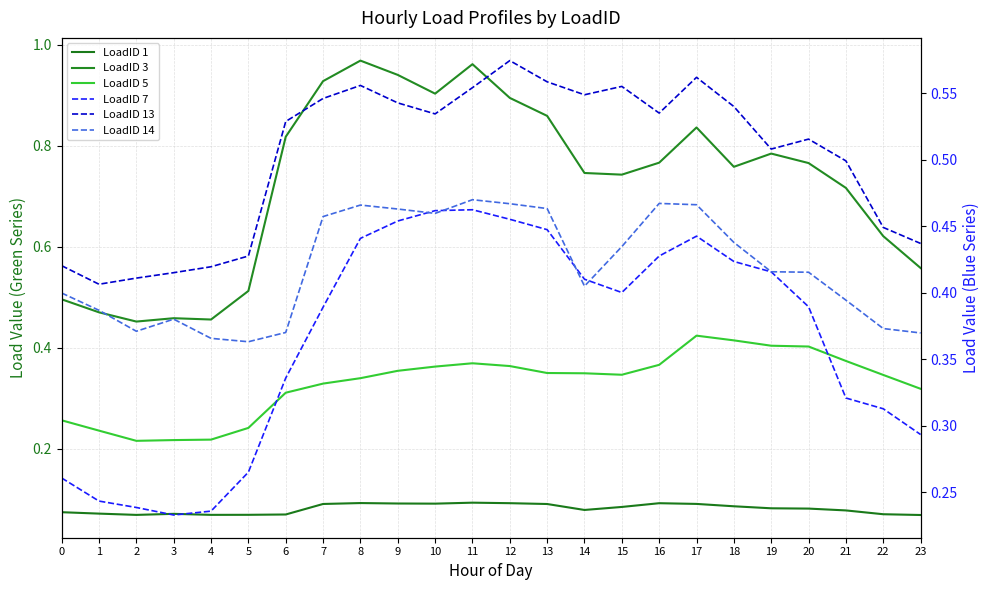

How many lines are shown in the chart?

6